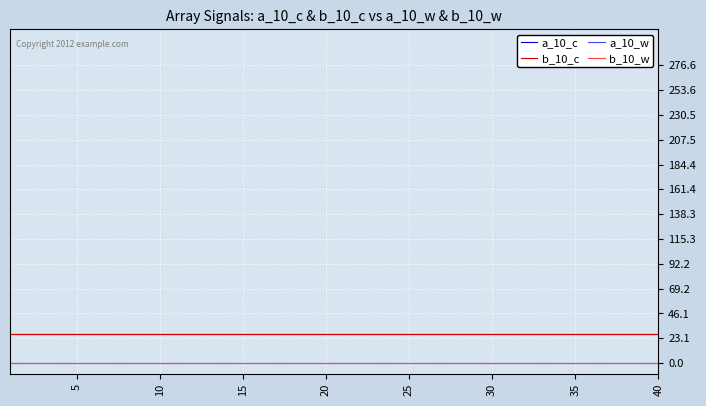

Is this an area chart (filled region under the line)?

No